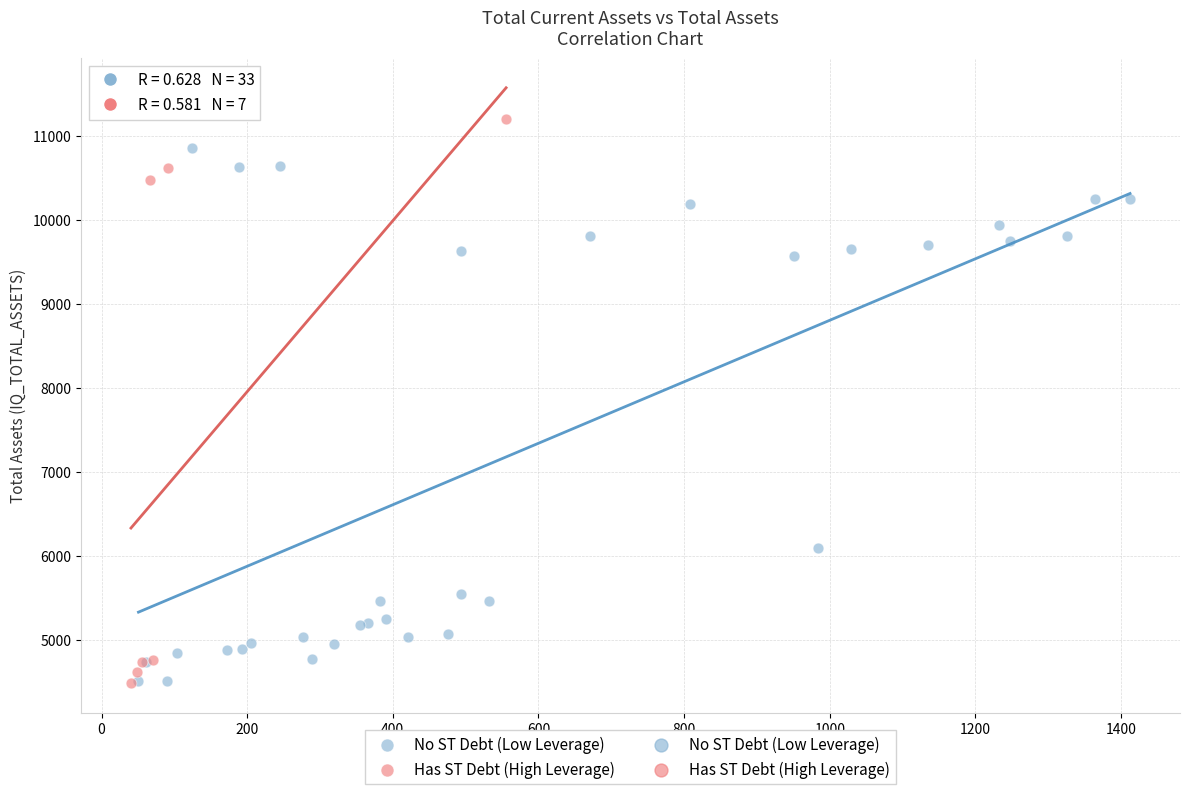

Which series contains the highest Y value?

Has ST Debt (High Leverage)